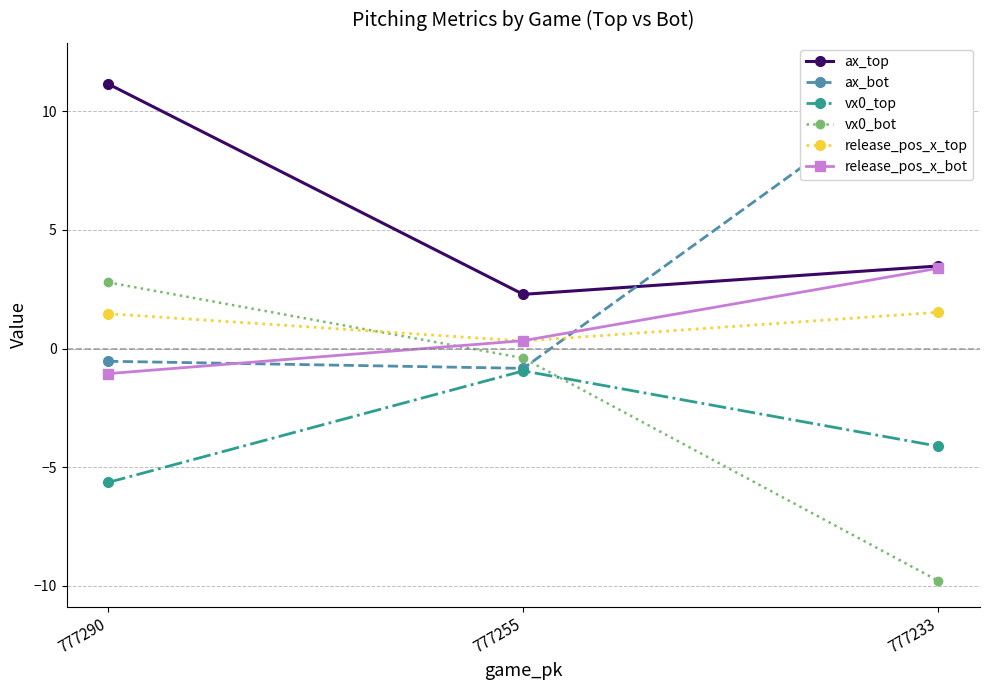

Which series has the largest total across all categories?

ax_top